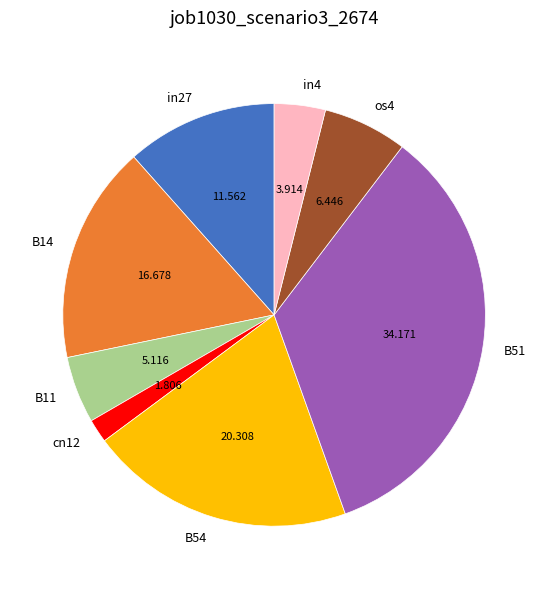

Does cn12 account for over 50% of the chart?

No